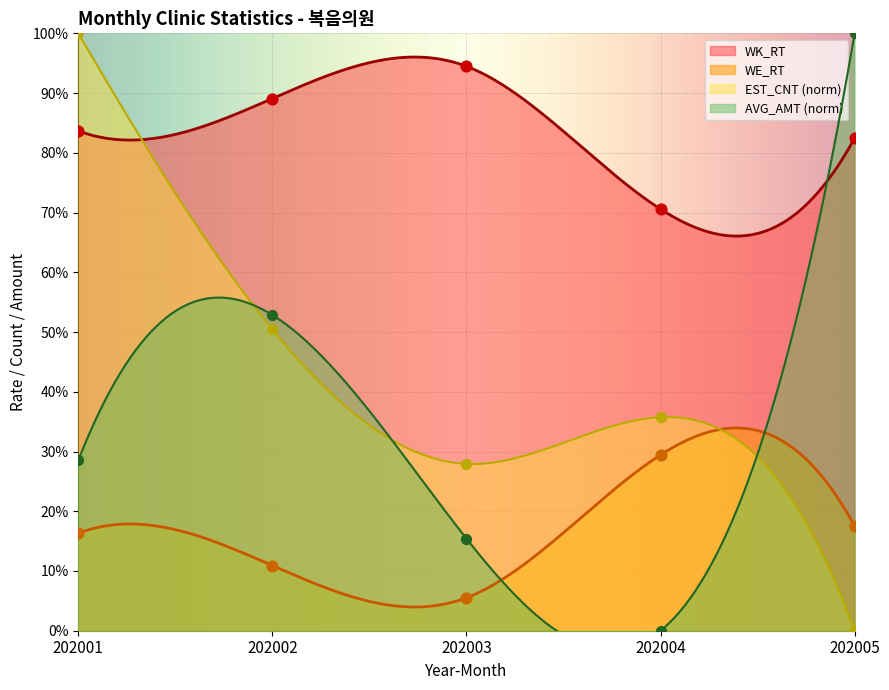

Which series reaches the minimum Y coordinate?

EST_CNT